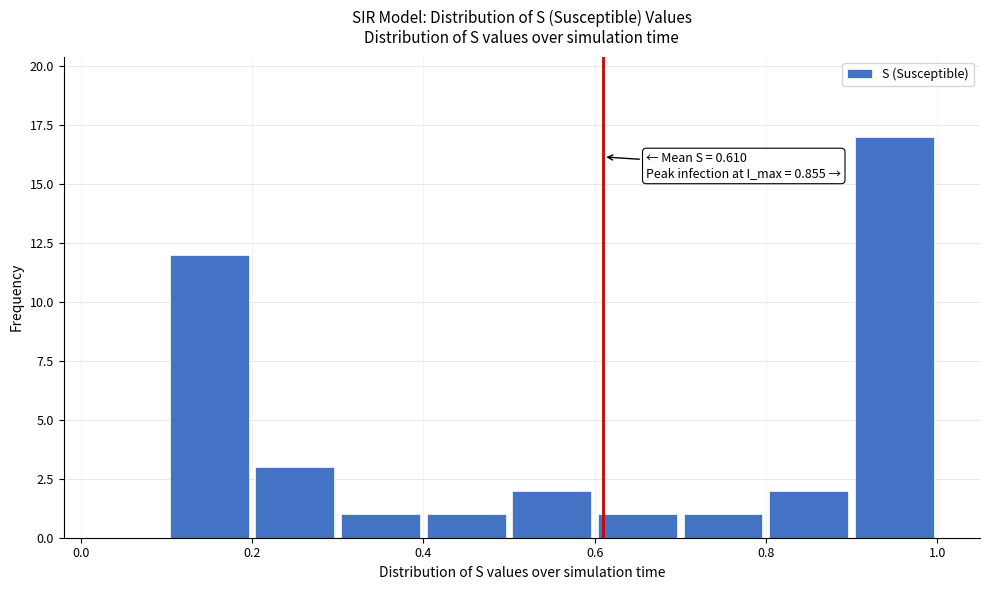

Over which range of the x-axis is the bar tallest?

0.9 to 1.0